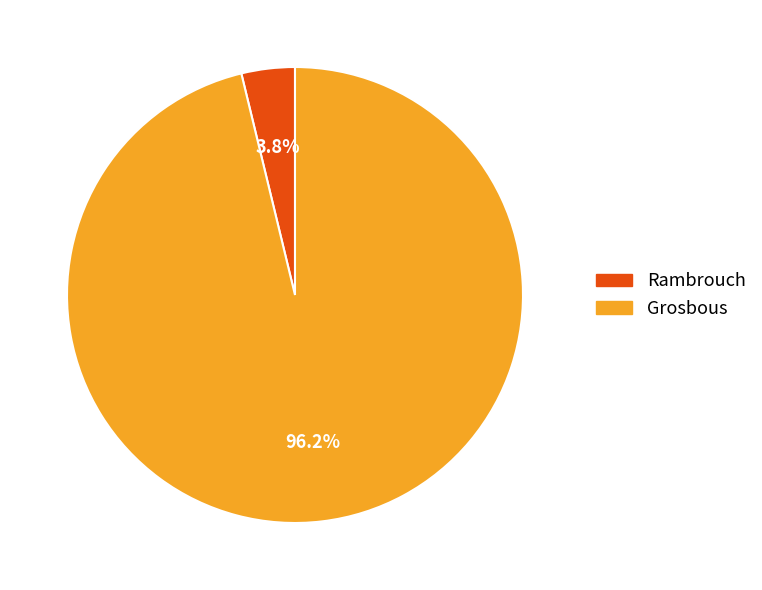

Between Rambrouch and Grosbous, which is larger?

Grosbous